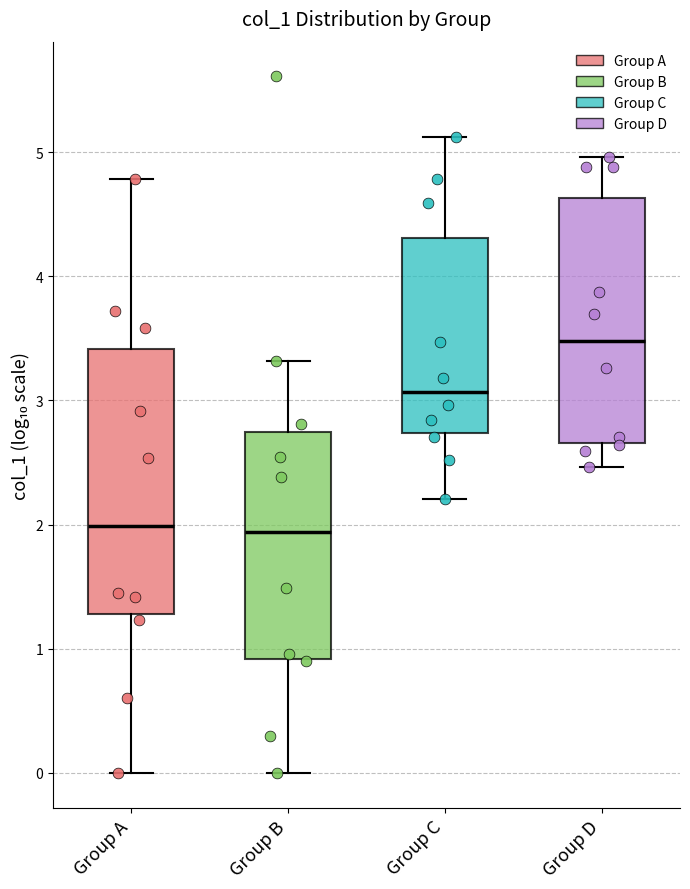

Which box is the tallest, from its lower edge to its upper edge?

Group A